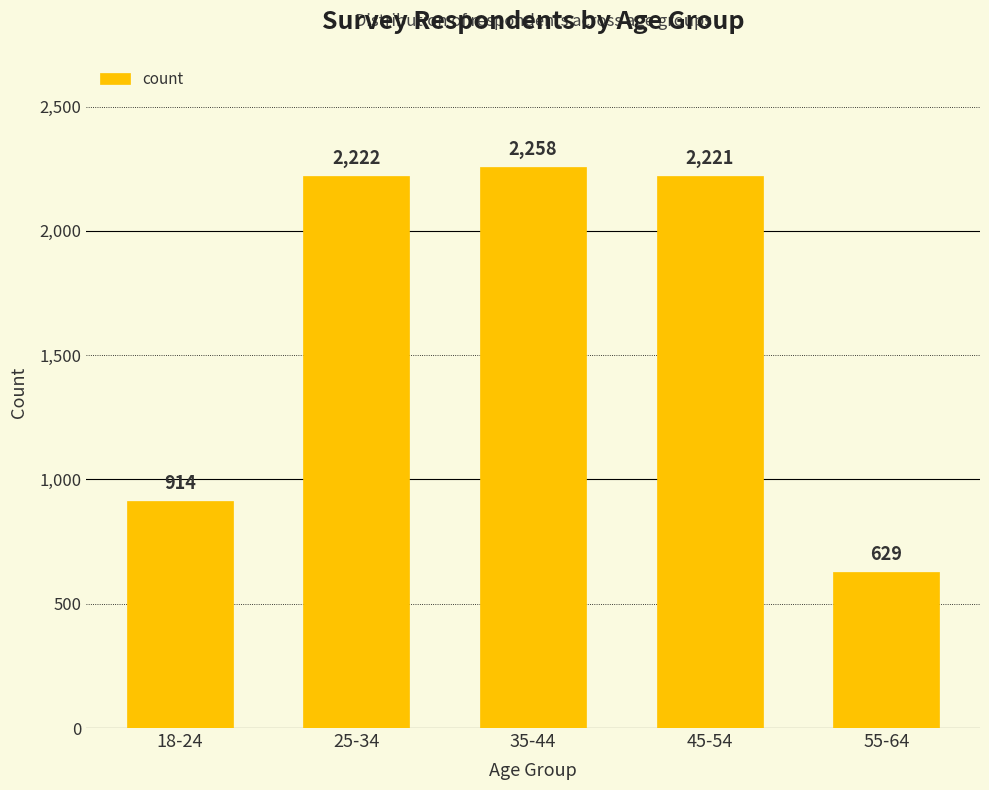

How many series are shown in this chart?

1